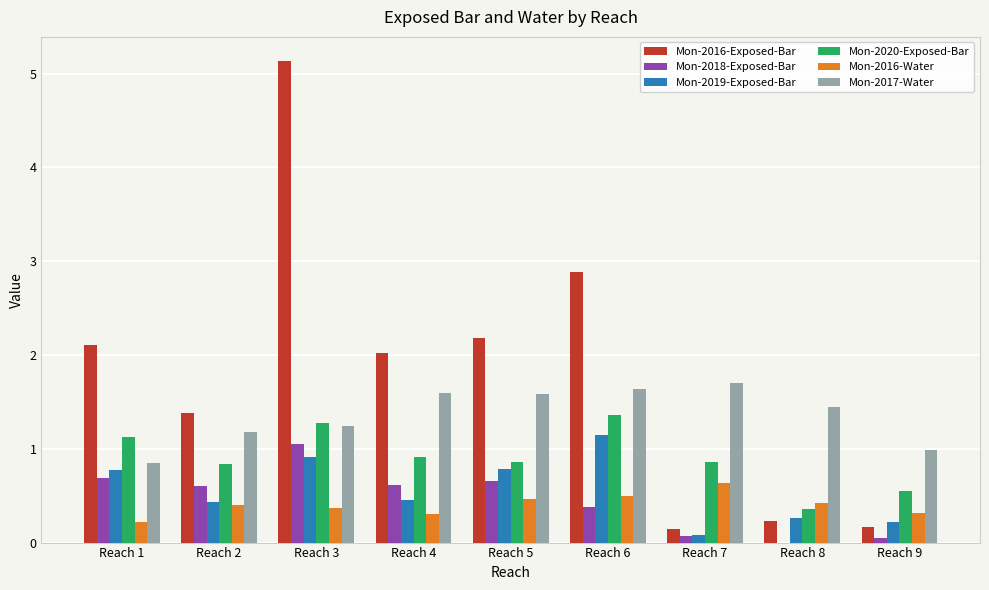

At which label does Mon-2016-Exposed-Bar first exceed 2?

Reach 1